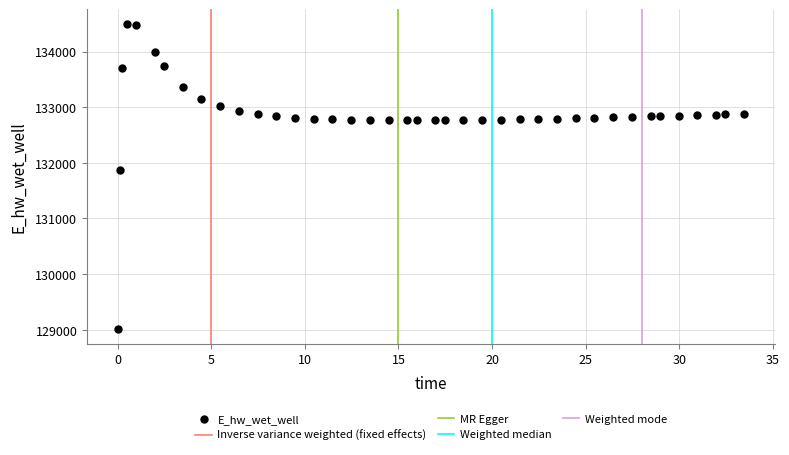

What Y value in the scatter plot is closest to 131754?

131873.5